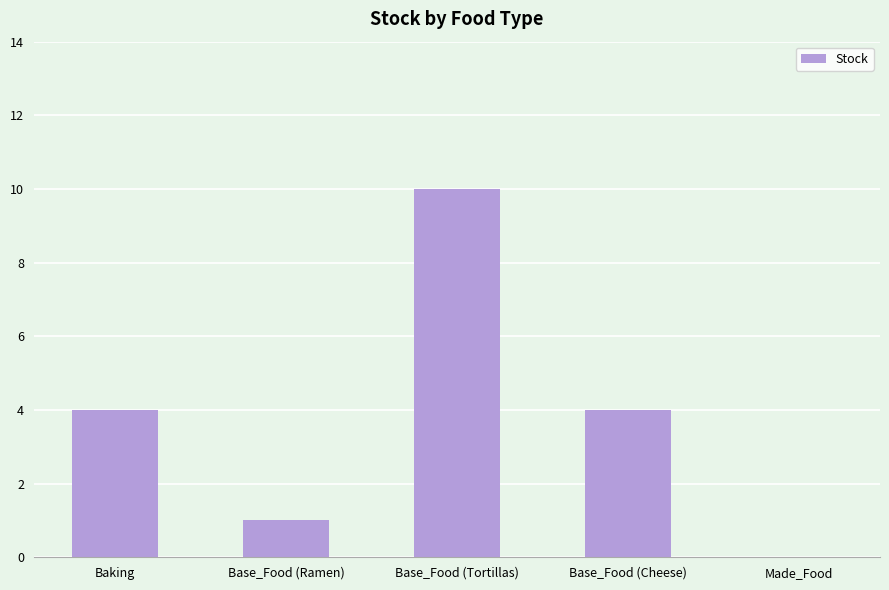

Which has a higher value, Baking or Base_Food (Tortillas)?

Base_Food (Tortillas)